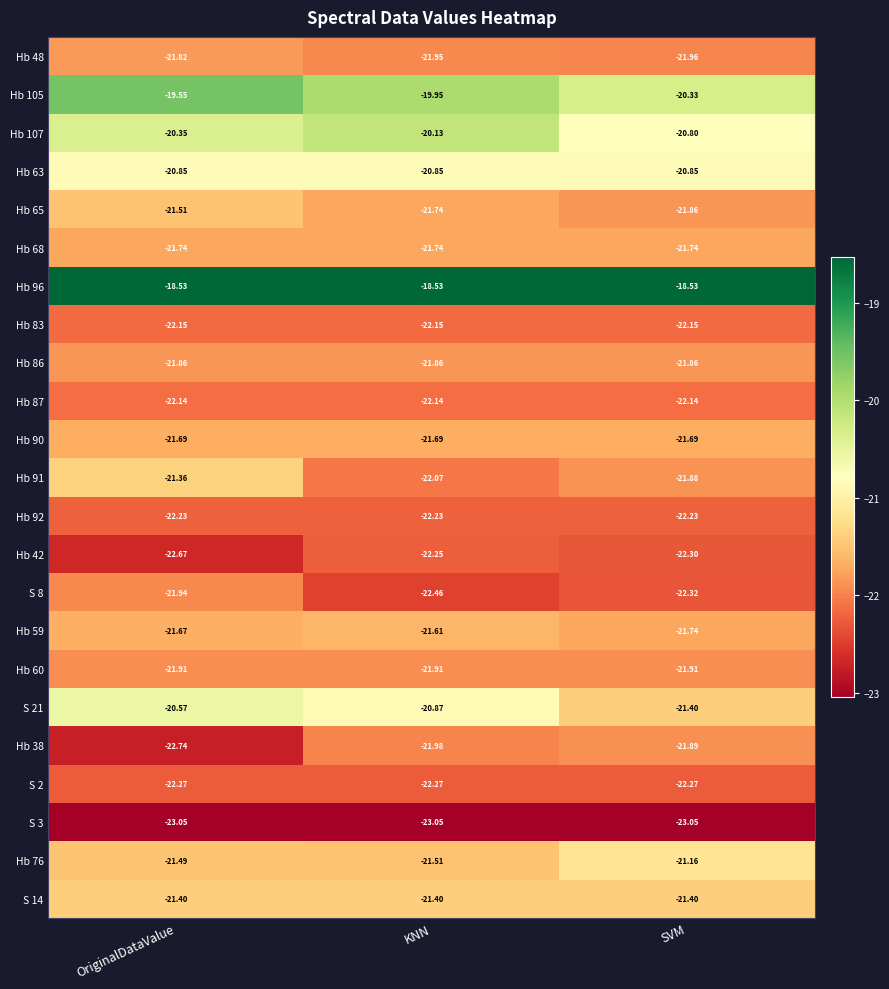

Is the value of Hb 59 at KNN greater than the value of Hb 107 at KNN?

No